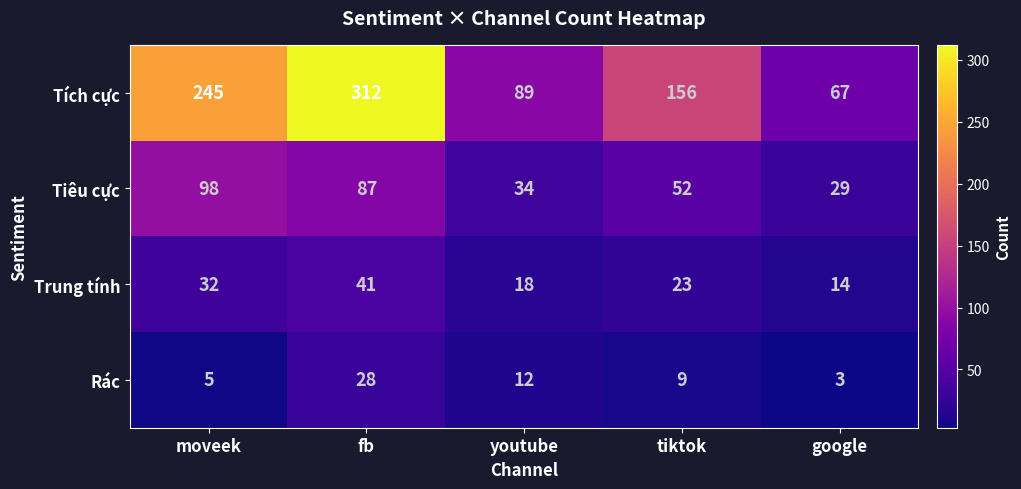

Reading left to right, list all the values displayed in this chart.

Tích cực: 245	312	89	156	67
Tiêu cực: 98	87	34	52	29
Trung tính: 32	41	18	23	14
Rác: 5	28	12	9	3